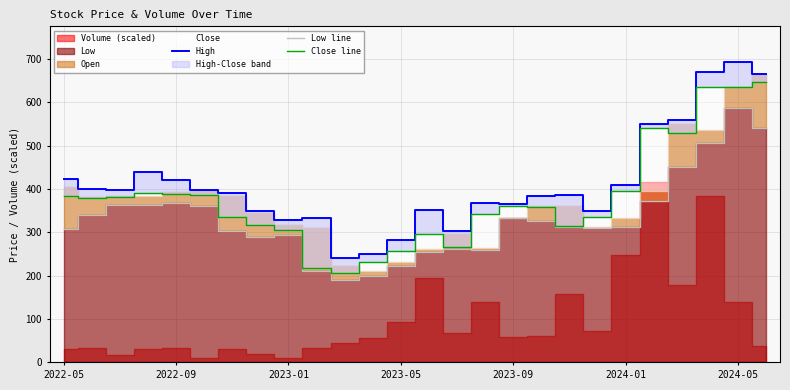

True or false: Low line and High intersect in this chart.

False